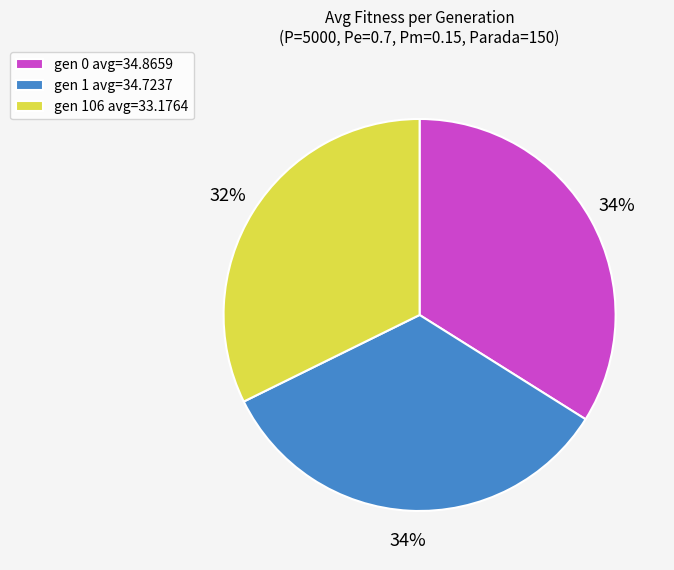

What is the ratio of the value at gen 1 avg=34.7237 to the value at gen 0 avg=34.8659?

1.0